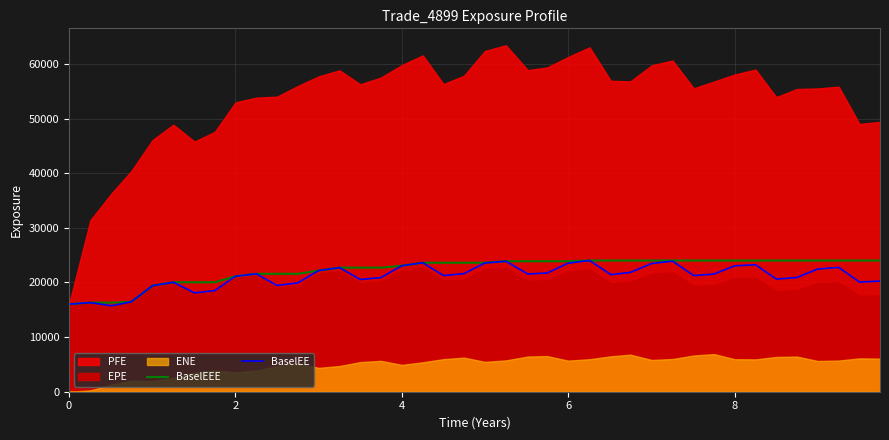

Is the value of BaselEEE at 17 greater than the value of BaselEE at 20?

Yes